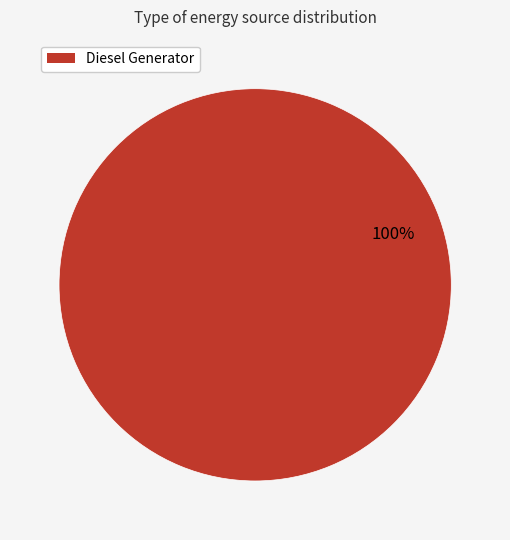

Does any single category account for the majority?

Yes